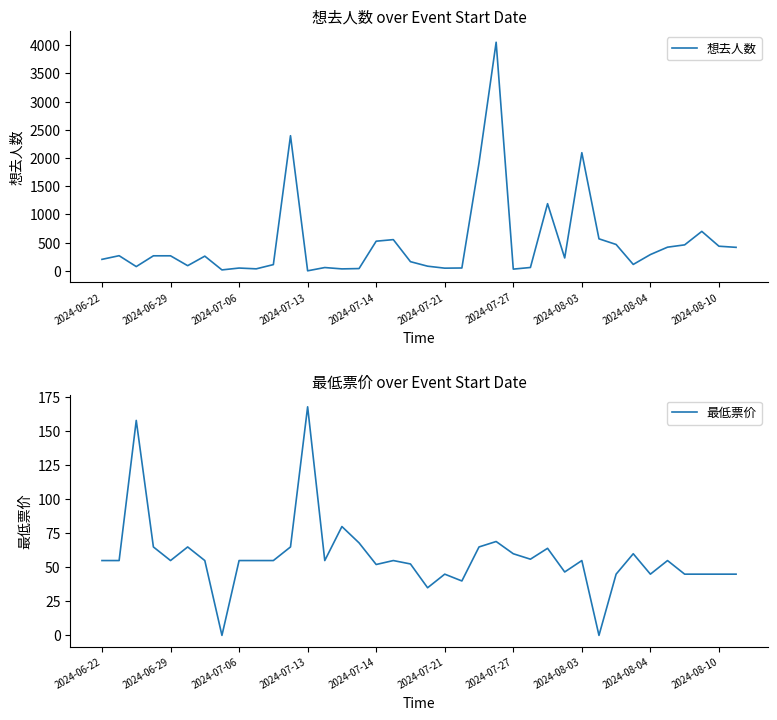

Read the 想去人数 value at 2024-07-06.

50